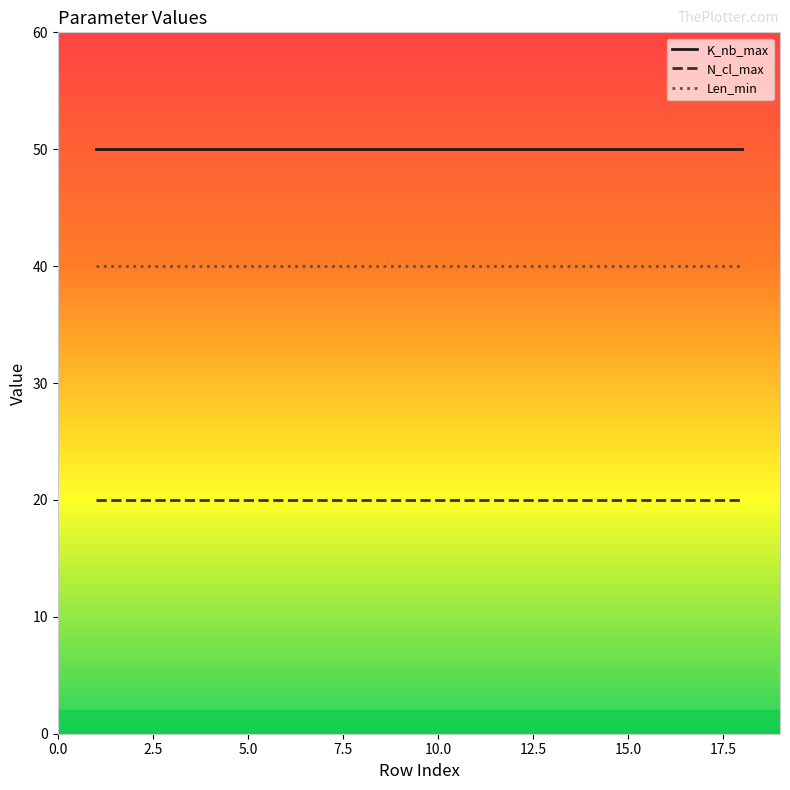

What is the maximum value for Len_min?

40